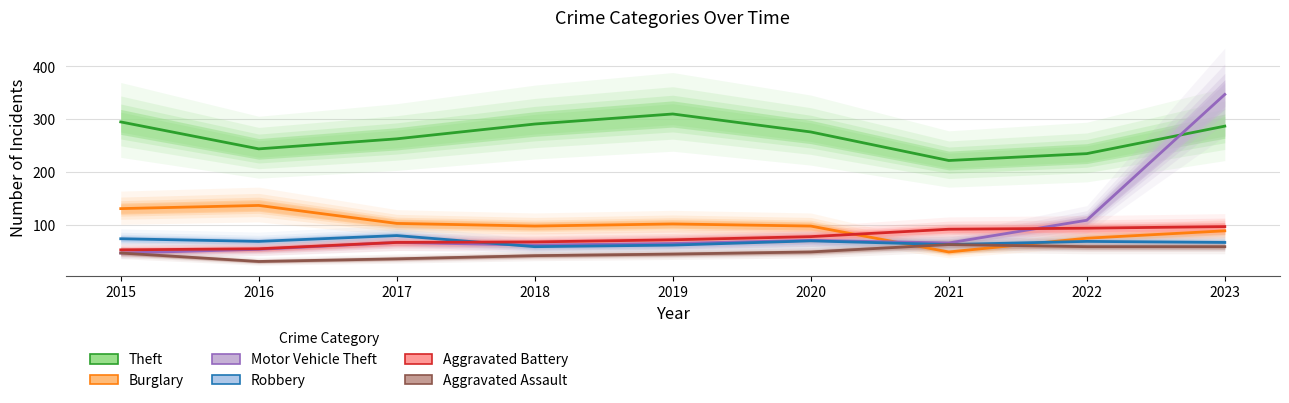

How many data points in Aggravated Battery are less than 72?

4